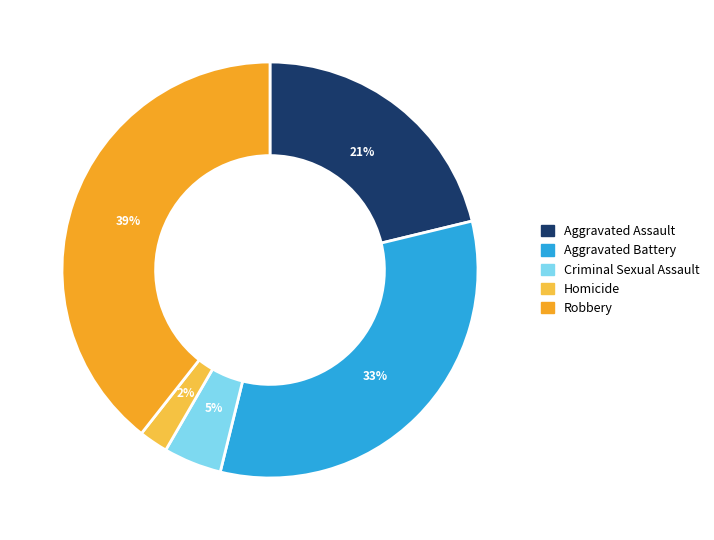

What percentage is the Robbery slice, to the nearest percent?

39%